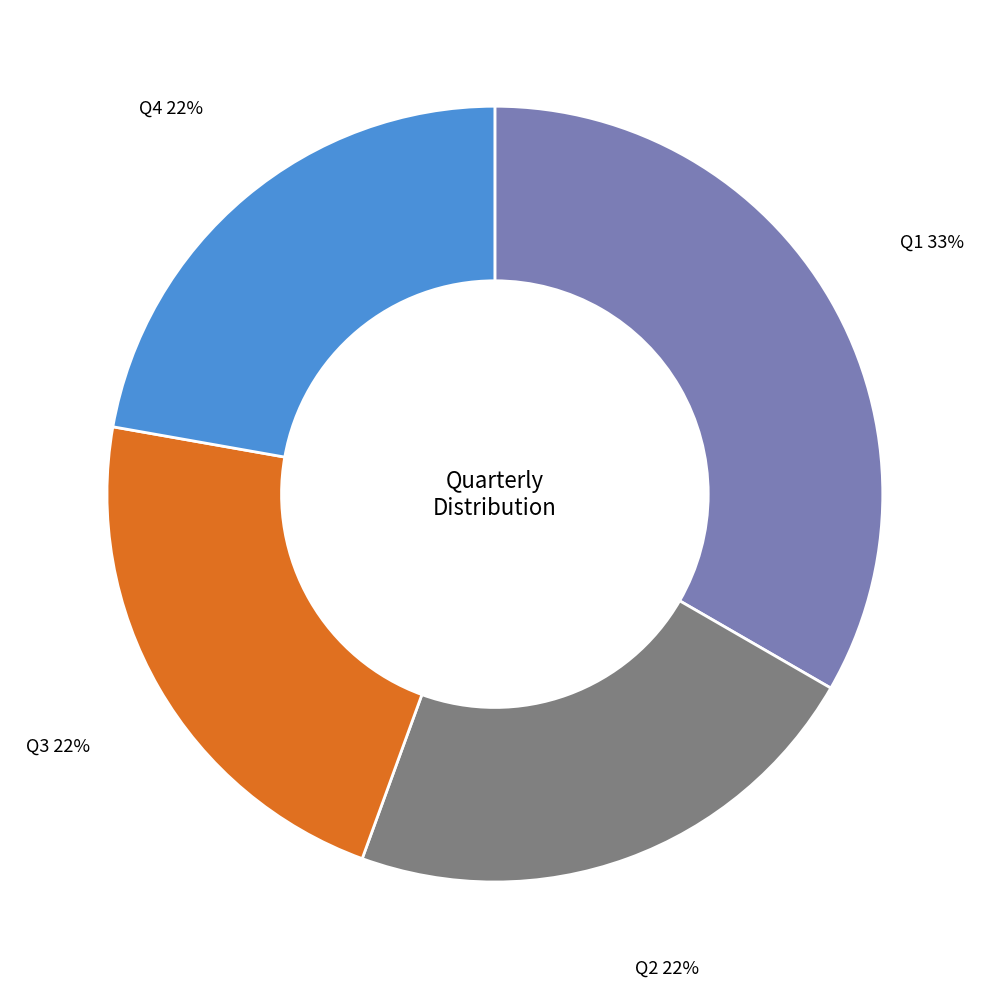

Does Q1 represent more than half of the total?

No